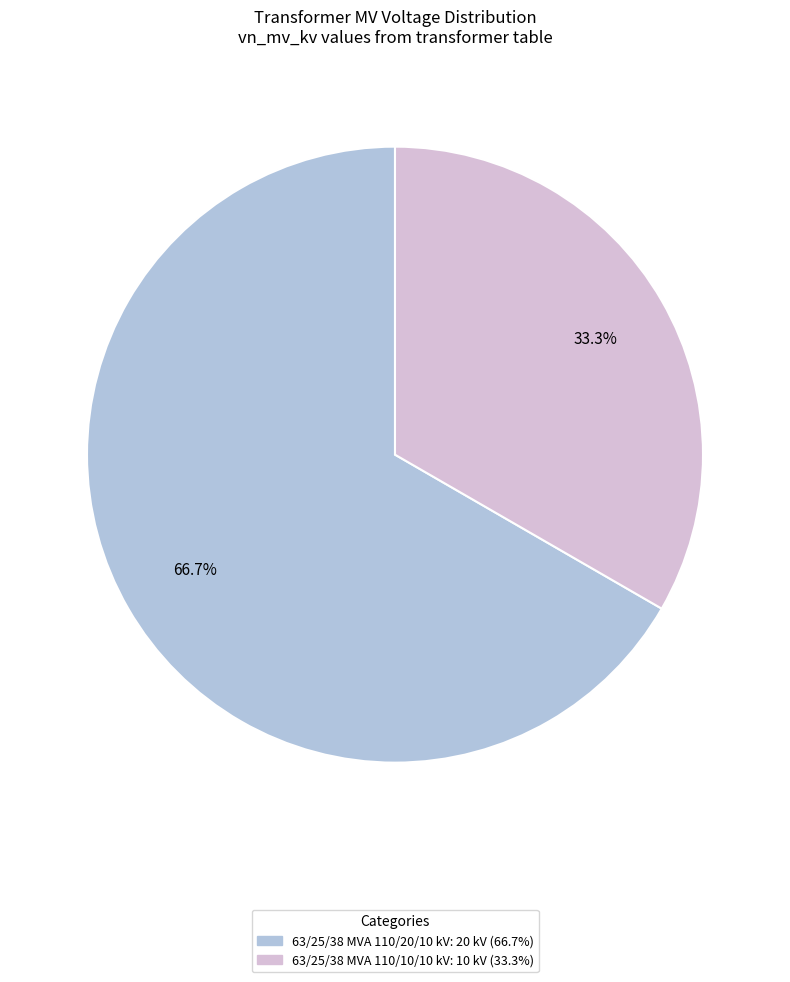

Which slice represents more than half of the pie?

63/25/38 MVA 110/20/10 kV